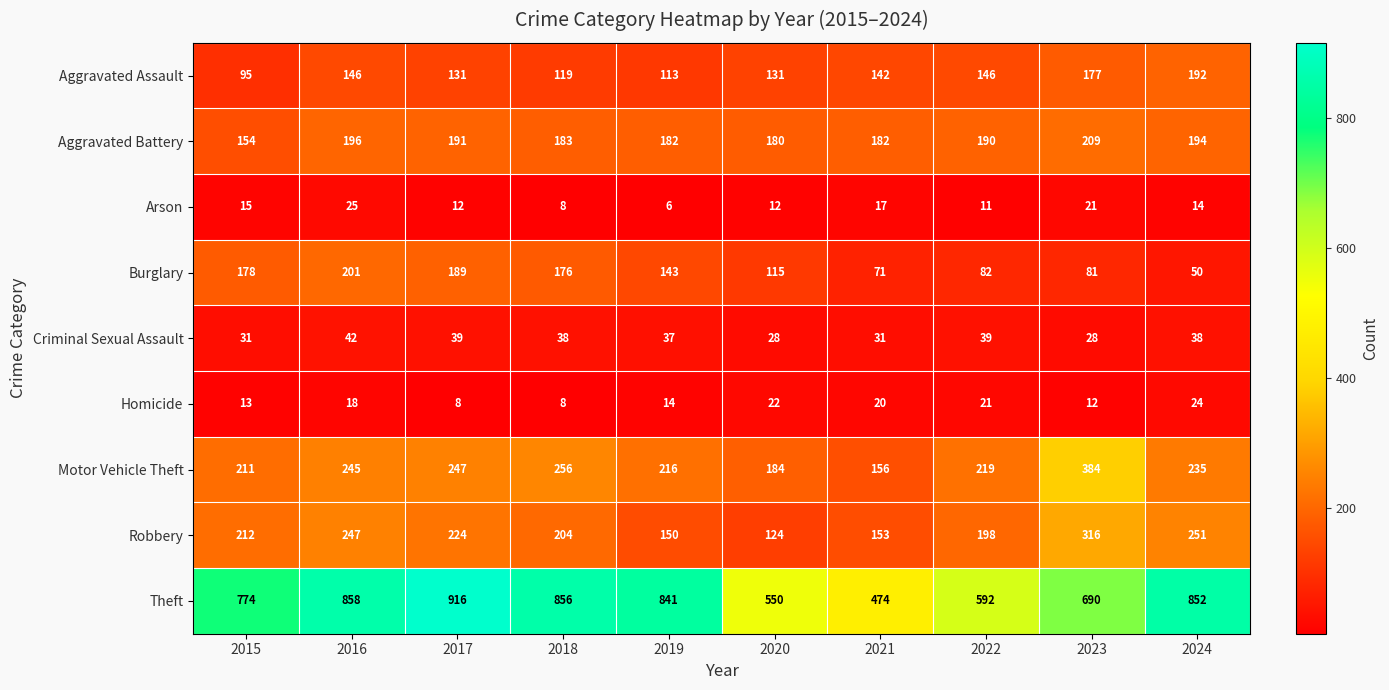

What is the sum of all Homicide values?

160